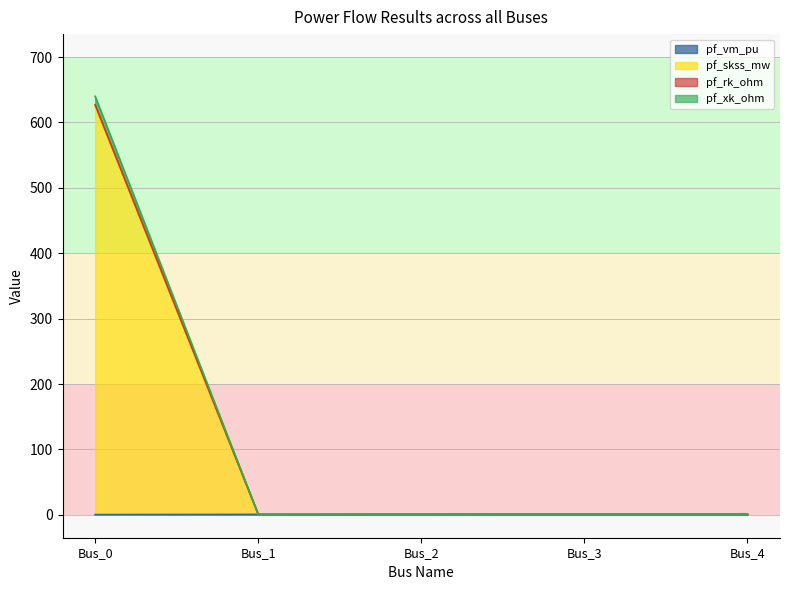

True or false: pf_vm_pu and pf_rk_ohm cross at least once.

False